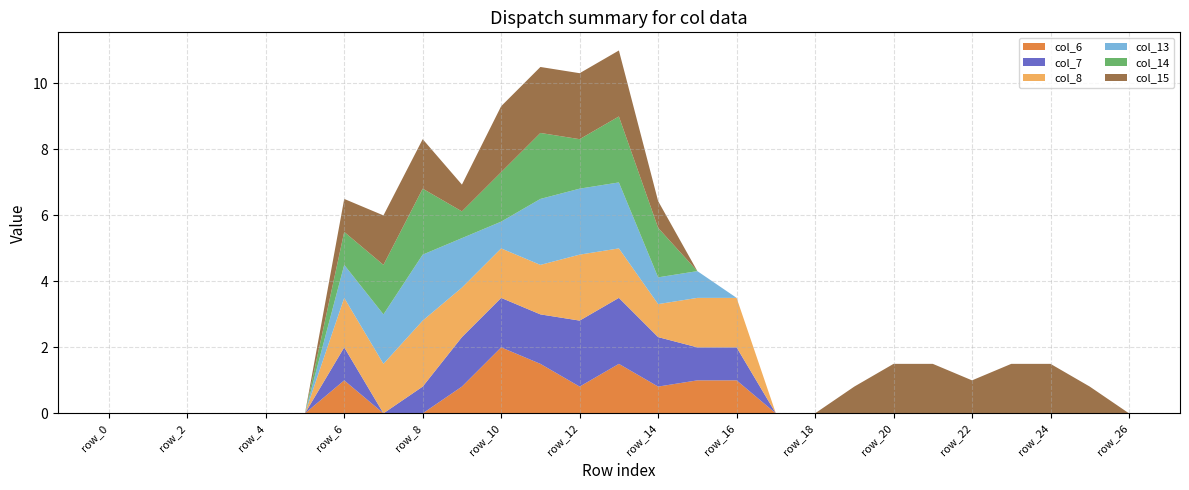

Reading left to right, list all the values displayed in this chart.

col_6: 0.0	0.0	0.0	0.0	0.0	0.0	1.0	0.0	0.0	0.8	2.0	1.5	0.8	1.5	0.8	1.0	1.0	0.0	0.0	0.0	0.0	0.0	0.0	0.0	0.0	0.0	0.0
col_7: 0.0	0.0	0.0	0.0	0.0	0.0	1.0	0.0	0.8	1.5	1.5	1.5	2.0	2.0	1.5	1.0	1.0	0.0	0.0	0.0	0.0	0.0	0.0	0.0	0.0	0.0	0.0
col_8: 0.0	0.0	0.0	0.0	0.0	0.0	1.5	1.5	2.0	1.5	1.5	1.5	2.0	1.5	1.0	1.5	1.5	0.0	0.0	0.0	0.0	0.0	0.0	0.0	0.0	0.0	0.0
col_13: 0.0	0.0	0.0	0.0	0.0	0.0	1.0	1.5	2.0	1.5	0.8	2.0	2.0	2.0	0.8	0.8	0.0	0.0	0.0	0.0	0.0	0.0	0.0	0.0	0.0	0.0	0.0
col_14: 0.0	0.0	0.0	0.0	0.0	0.0	1.0	1.5	2.0	0.8	1.5	2.0	1.5	2.0	1.5	0.0	0.0	0.0	0.0	0.0	0.0	0.0	0.0	0.0	0.0	0.0	0.0
col_15: 0.0	0.0	0.0	0.0	0.0	0.0	1.0	1.5	1.5	0.8	2.0	2.0	2.0	2.0	0.8	0.0	0.0	0.0	0.0	0.8	1.5	1.5	1.0	1.5	1.5	0.8	0.0